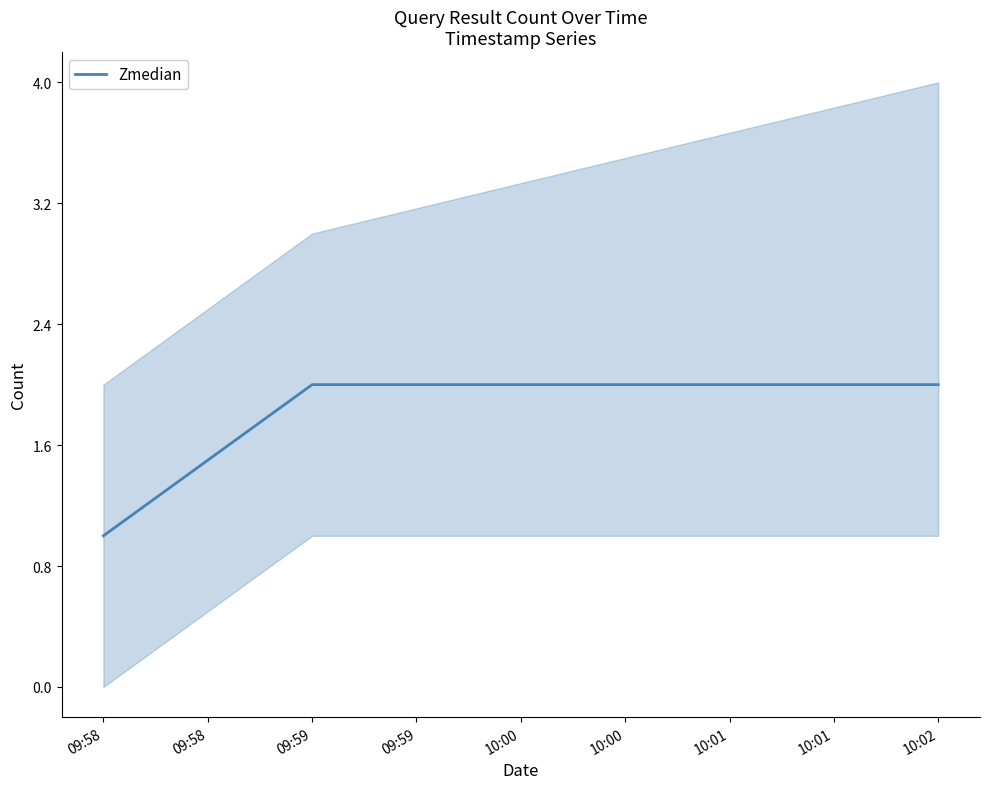

What is the maximum value shown in the chart?

2